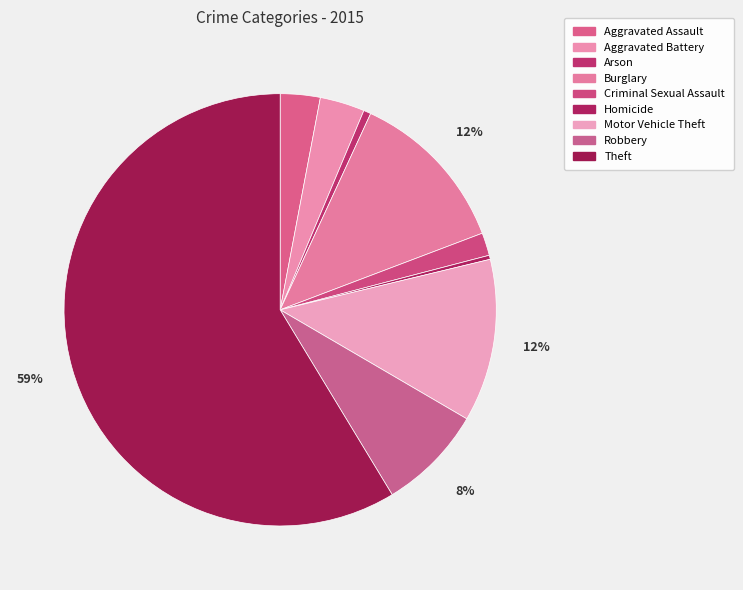

Count the number of slices in the pie.

9